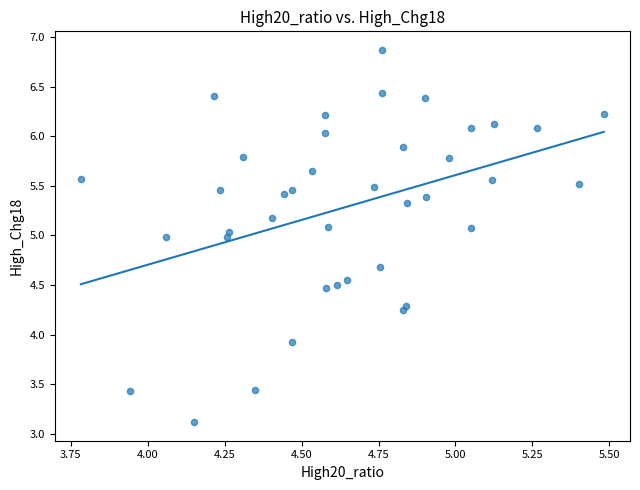

What is the range of Y values (max minus min)?

3.8